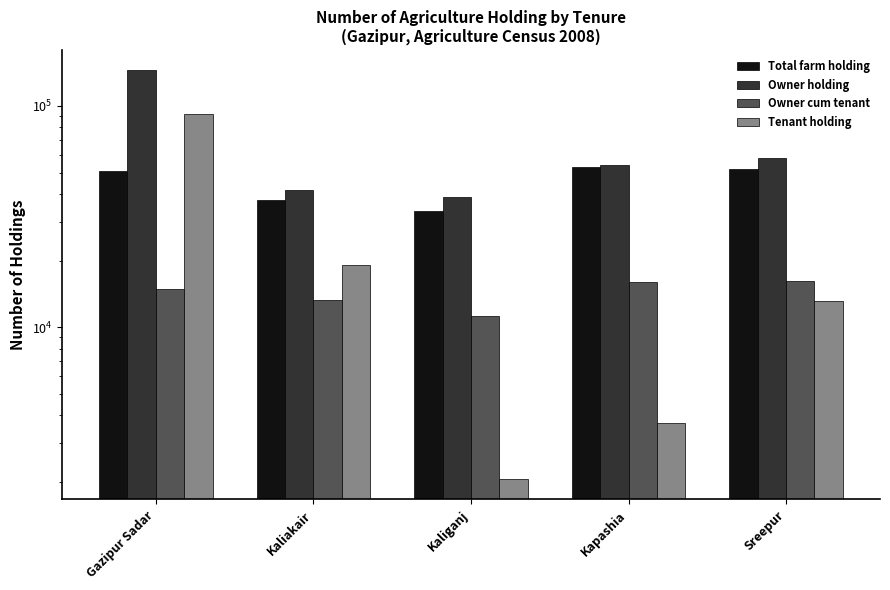

What is the difference between the maximum and minimum values in the Owner cum tenant series?

4975